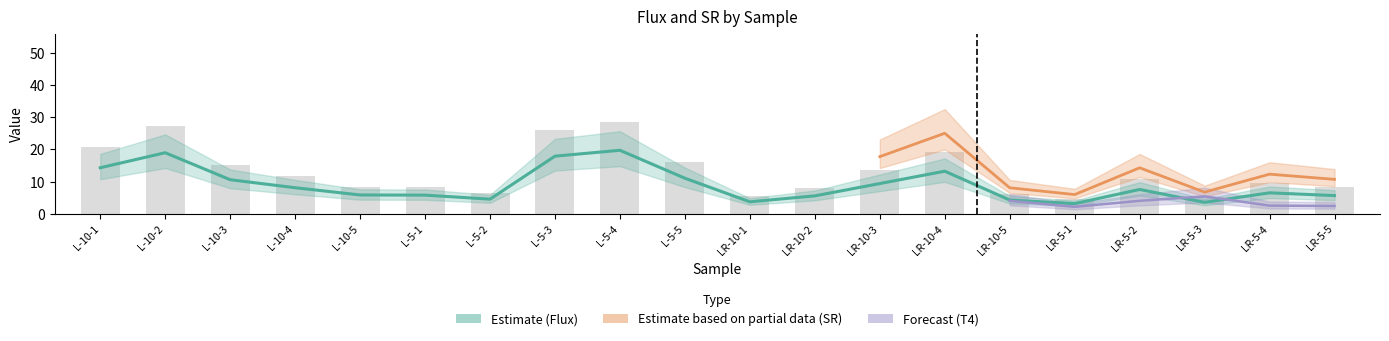

What is the smallest value displayed?

3.2